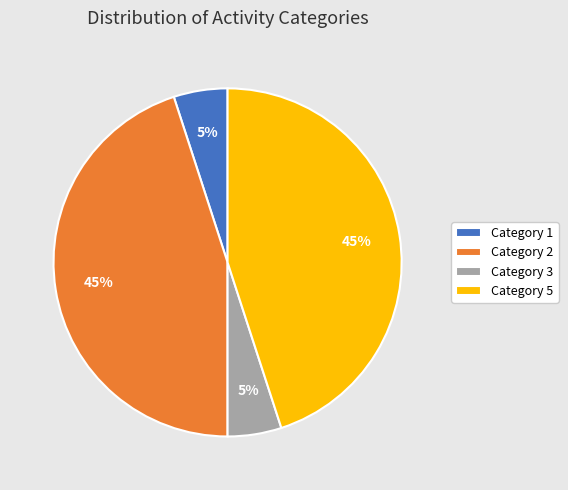

How many slices are in this pie chart?

4